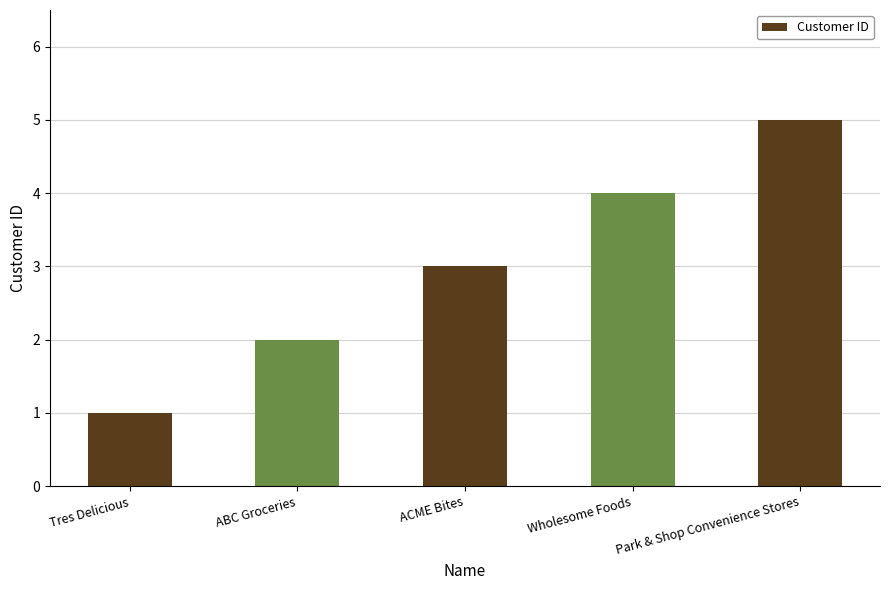

What is the change in value from Tres Delicious to Park & Shop Convenience Stores?

+4